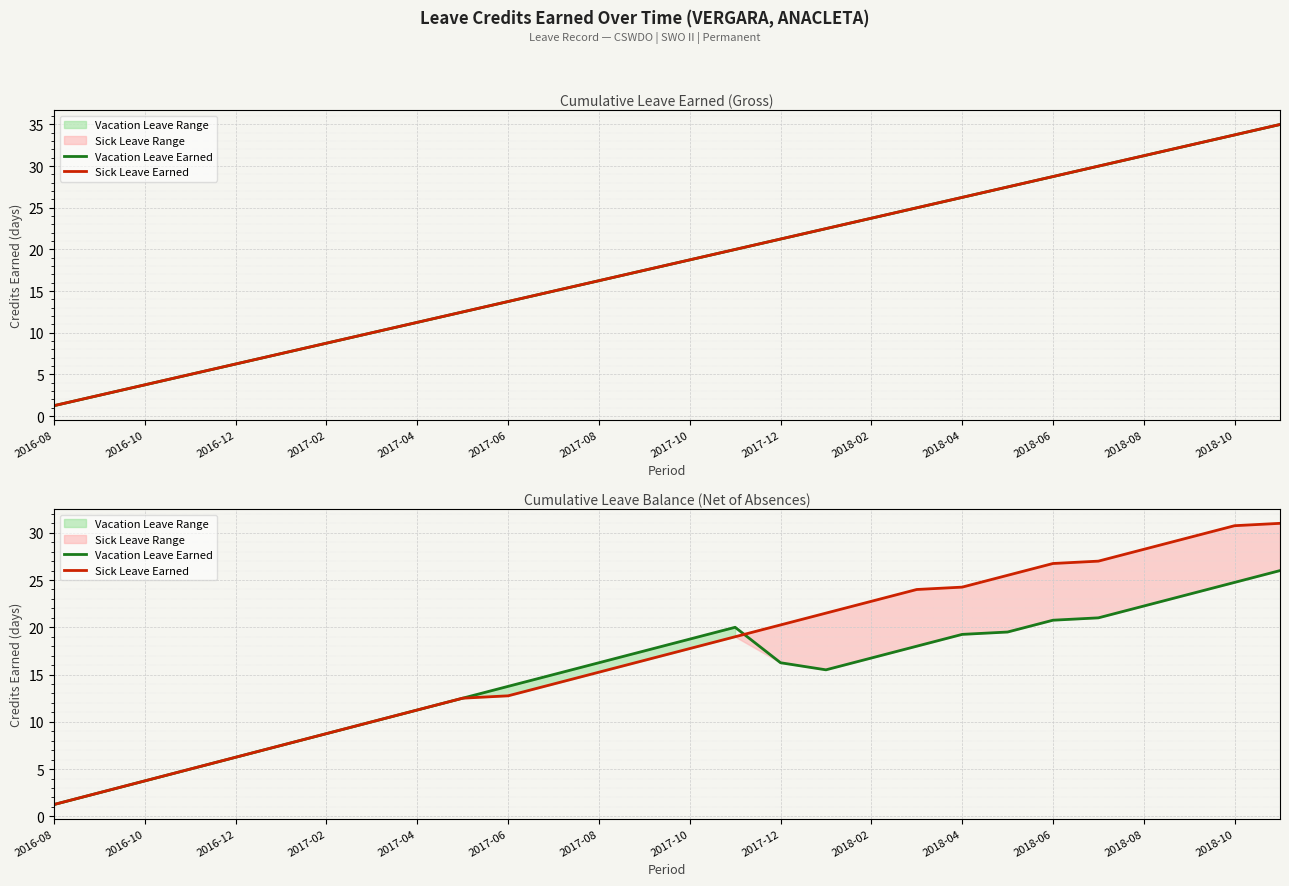

Is it true that Sick Leave Earned equals 26.6 at 2017-08?

False